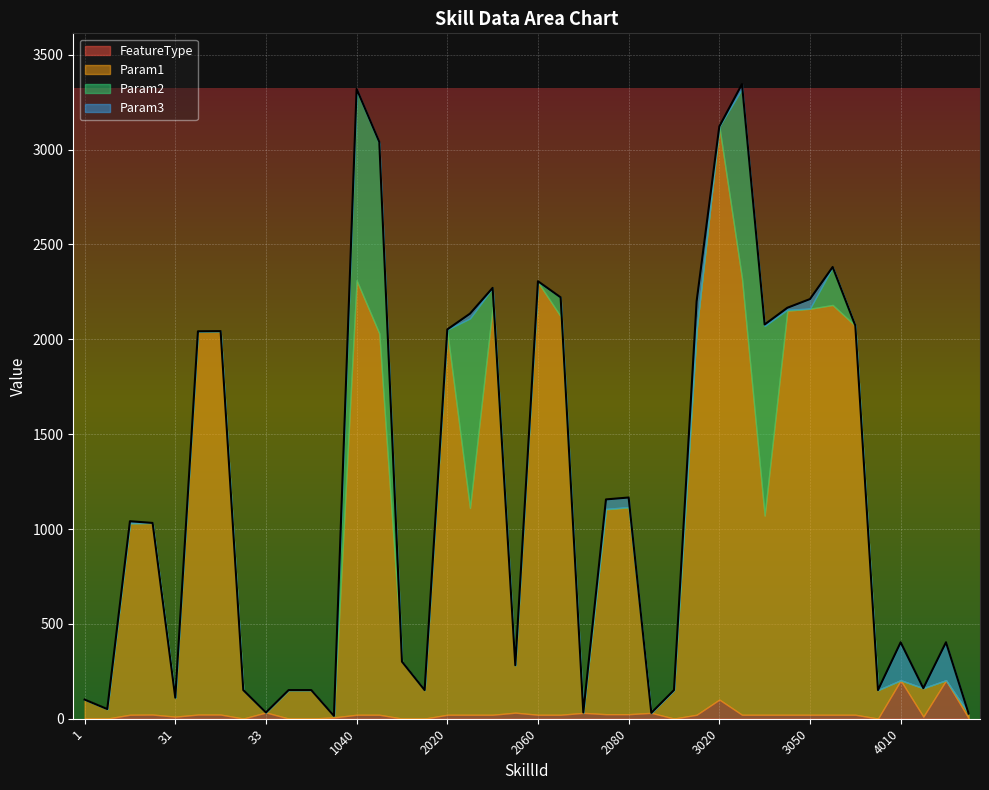

Which has a higher value, 3050 or 1020?

3050